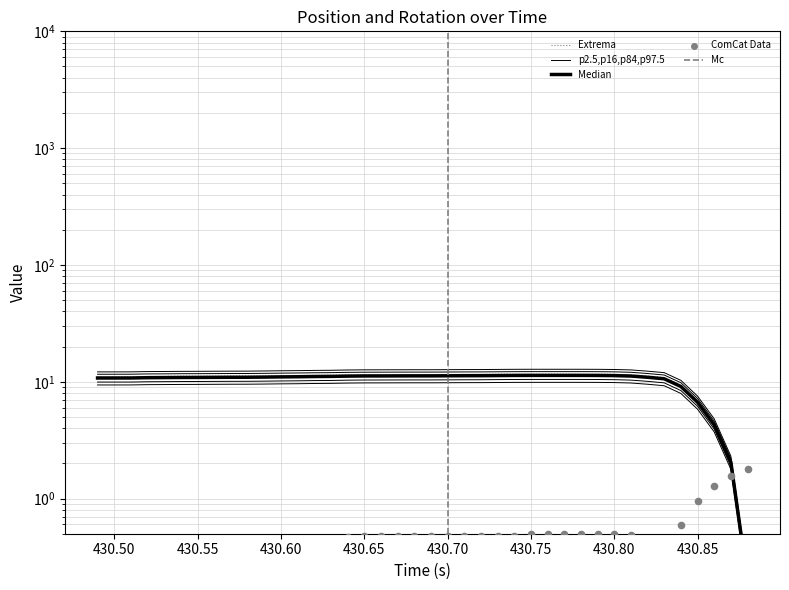

What is the total value across all series at 430.65?

21.1